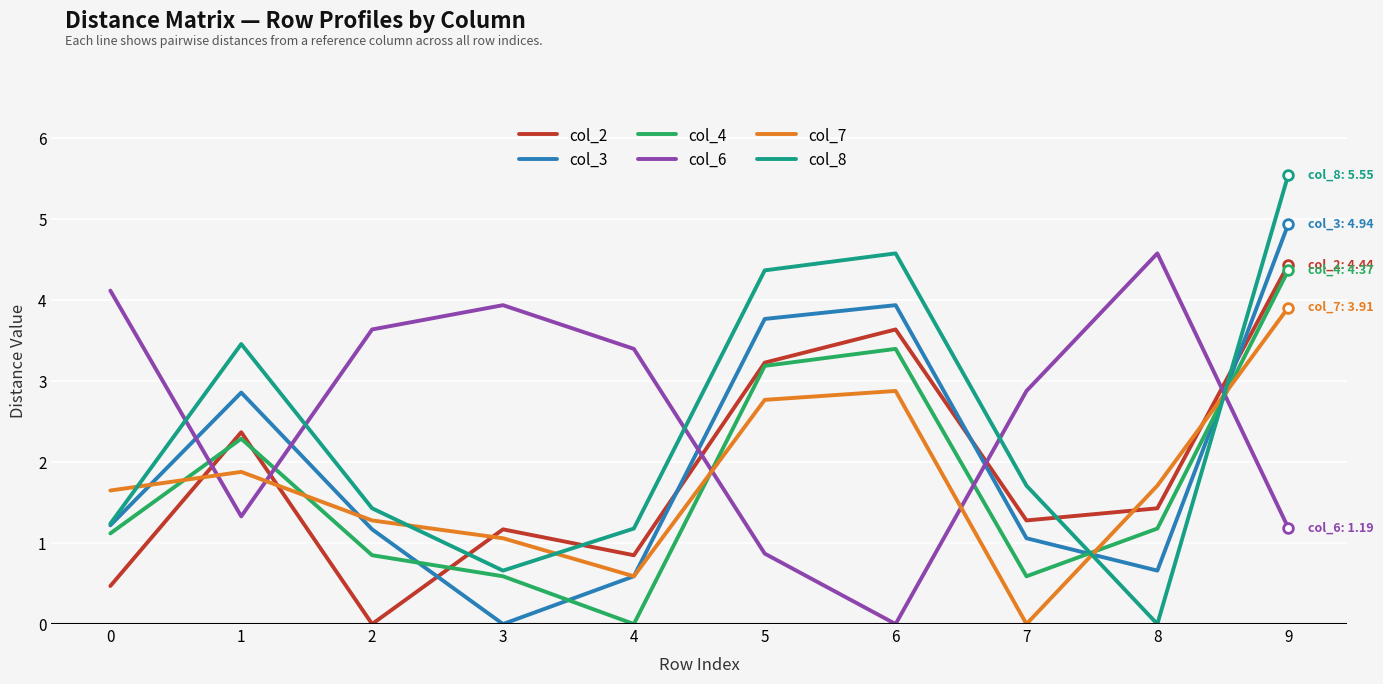

Which series has the widest spread of values?

col_8